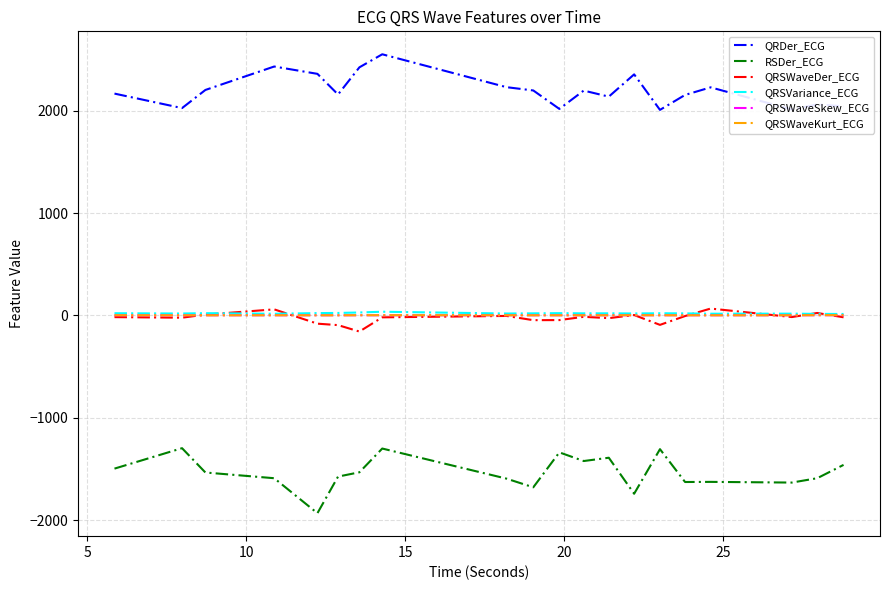

What is the minimum value for RSDer_ECG?

-1932.5